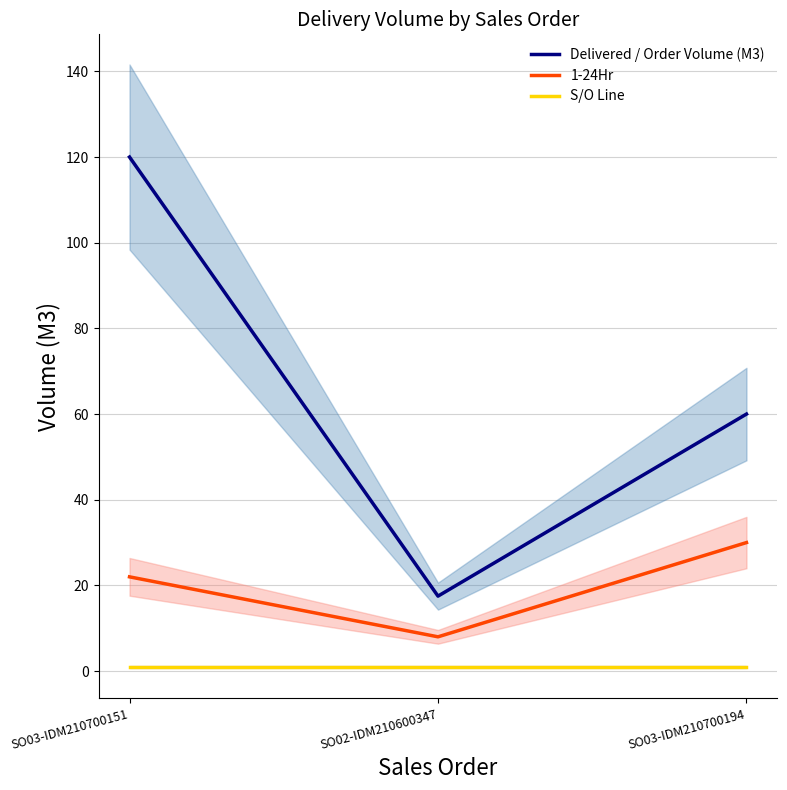

List the series in order of their overall mean, lowest first.

S/O Line, 1-24Hr, Delivered / Order Volume (M3)